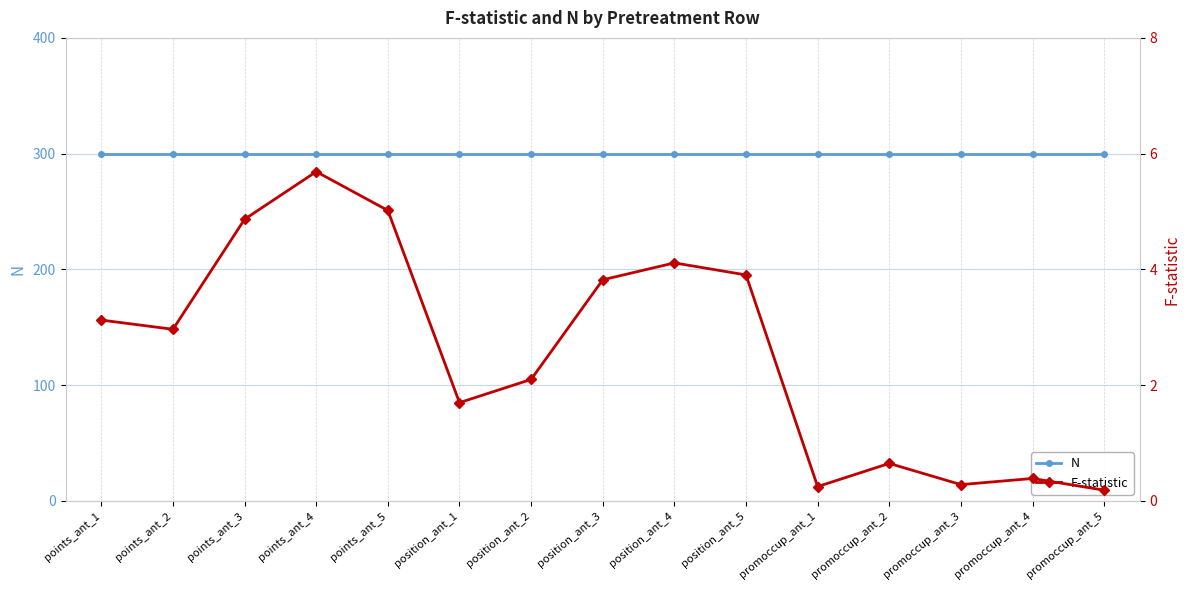

True or false: N has a value of 300.0 at promoccup_ant_5.

True